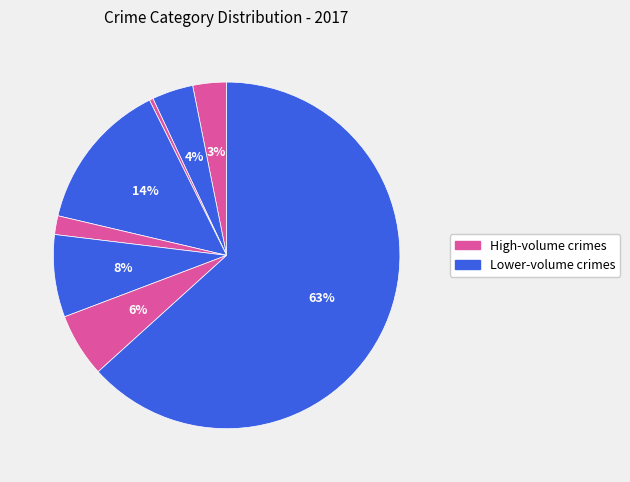

How many segments does this pie chart have?

8